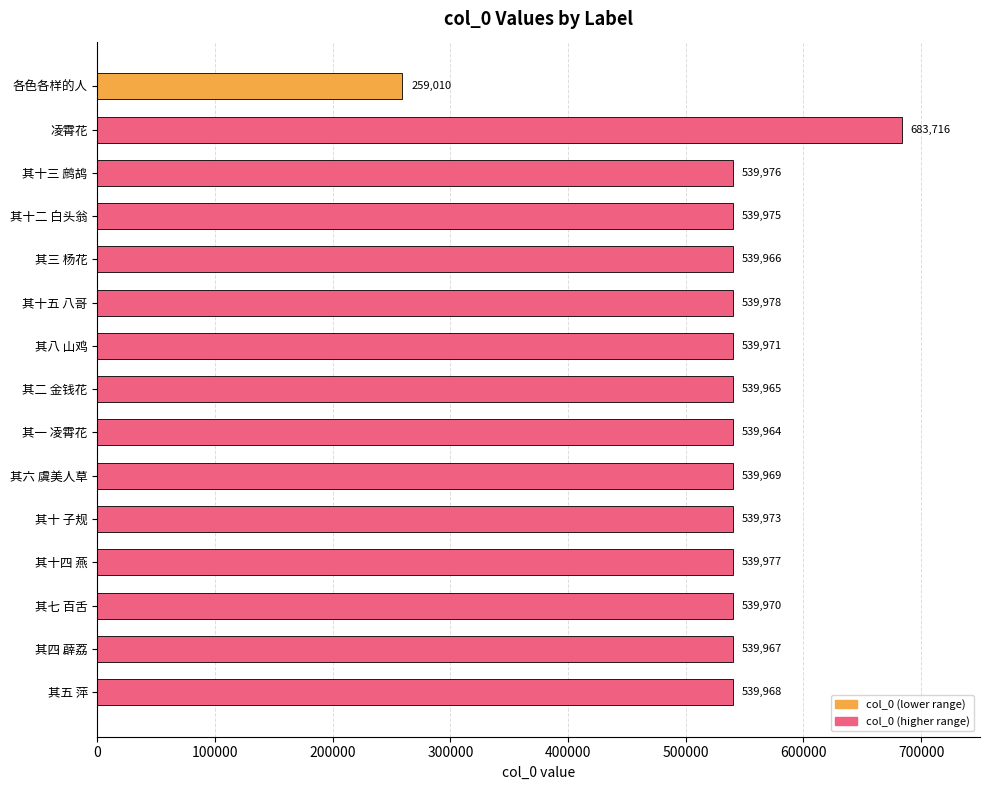

Where is the data nearest to the value 471363?

其一 凌霄花